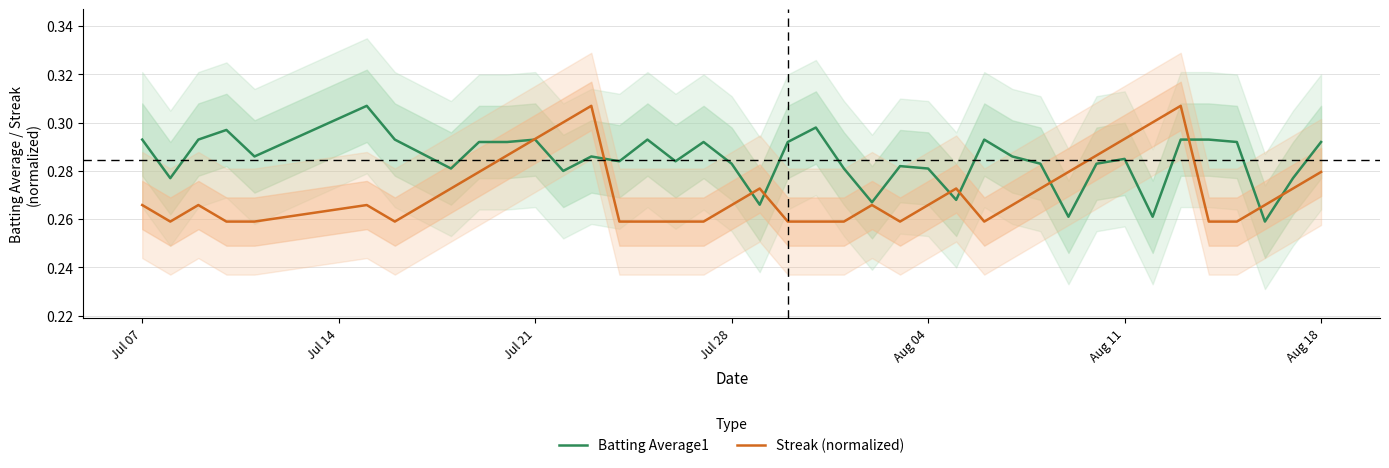

How many interior local peaks does the Streak (normalized) series have?

7